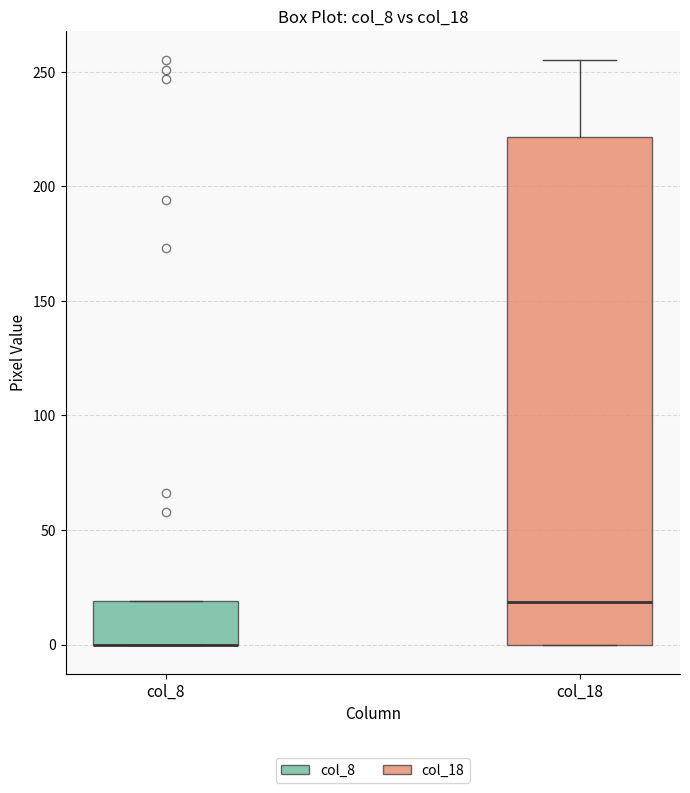

Reading left to right, transcribe this box plot: for each box, give where its median line is, the range the box spans, and where its two whiskers end, as read against the y-axis. The values are not printed on the chart, so give them approximately, as read against the axis.

col_8: median 0 (drawn on the box's lower edge), box 0 to 20, whiskers 0 to 20
col_18: median 20, box 0 to 220, whiskers 0 to 255